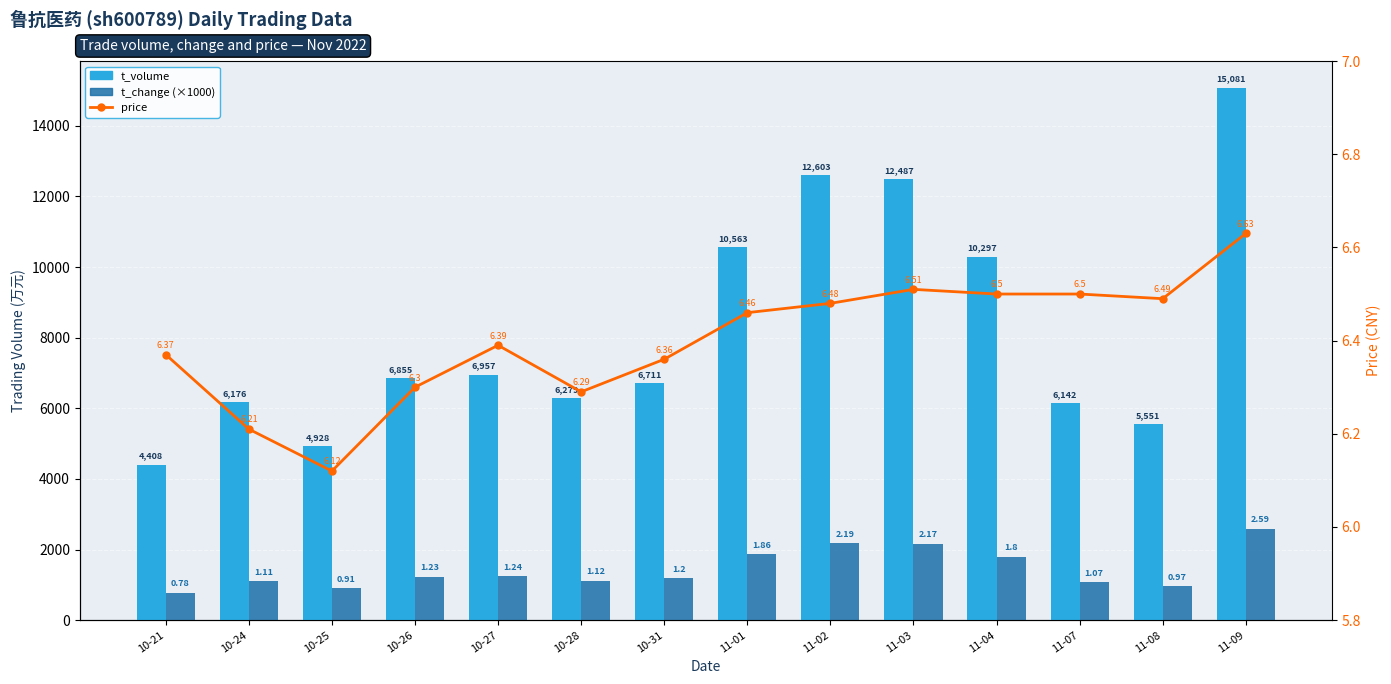

Reading right to left, transcribe all the data shown in this chart.

t_volume: 11-09=15081.0	11-08=5551.0	11-07=6142.0	11-04=10297.0	11-03=12487.0	11-02=12603.0	11-01=10563.0	10-31=6711.0	10-28=6279.0	10-27=6957.0	10-26=6855.0	10-25=4928.0	10-24=6176.0	10-21=4408.0
t_change (×1000): 11-09=2590.0	11-08=970.0	11-07=1070.0	11-04=1800.0	11-03=2170.0	11-02=2190.0	11-01=1860.0	10-31=1200.0	10-28=1120.0	10-27=1240.0	10-26=1230.0	10-25=910.0	10-24=1110.0	10-21=780.0
price: 11-09=6.6	11-08=6.5	11-07=6.5	11-04=6.5	11-03=6.5	11-02=6.5	11-01=6.5	10-31=6.4	10-28=6.3	10-27=6.4	10-26=6.3	10-25=6.1	10-24=6.2	10-21=6.4